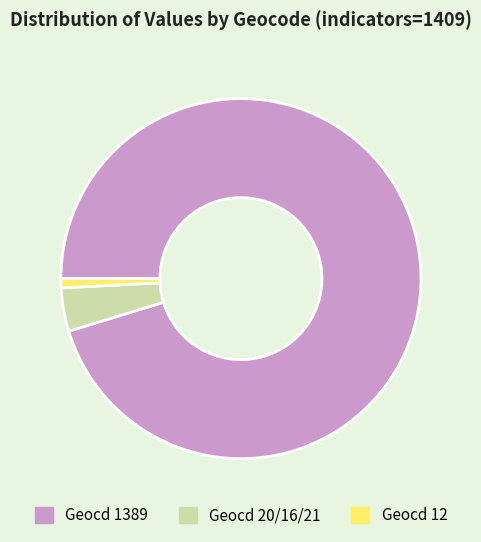

True or false: Geocd 20/16/21 accounts for 19% of the total.

False